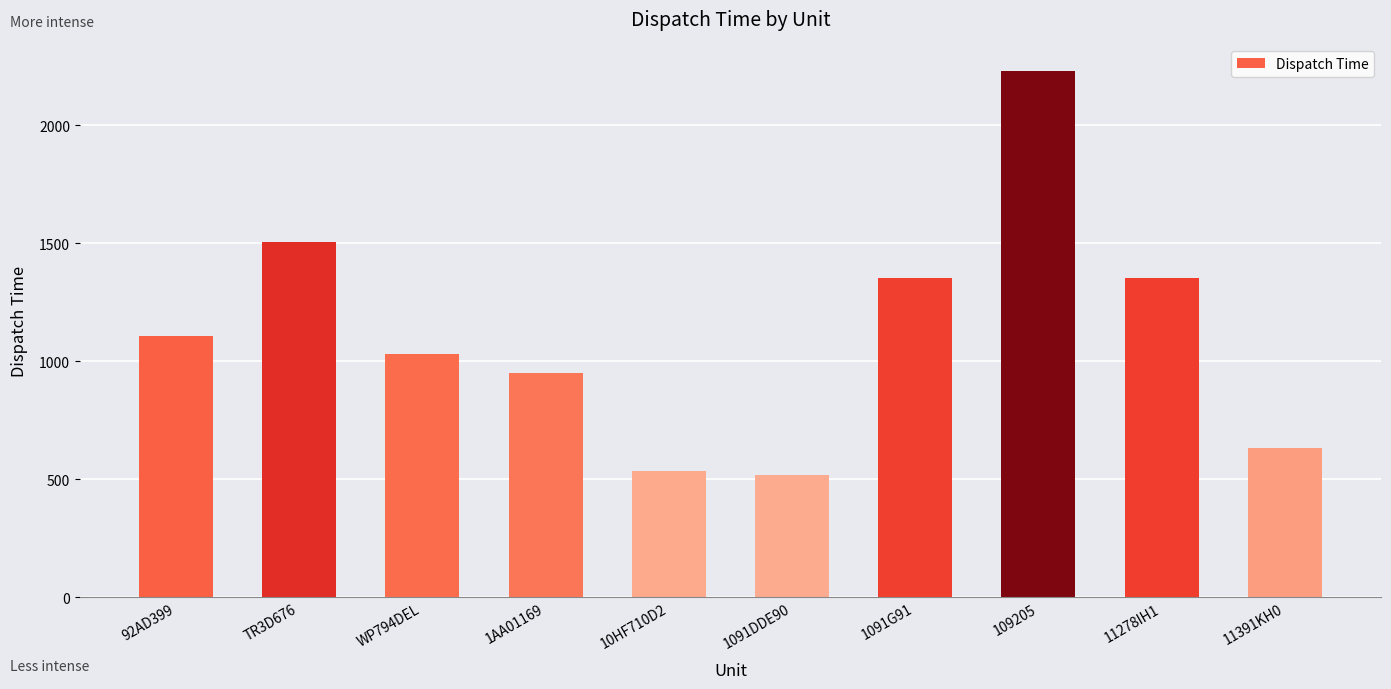

What position from the right is 11391KH0?

1